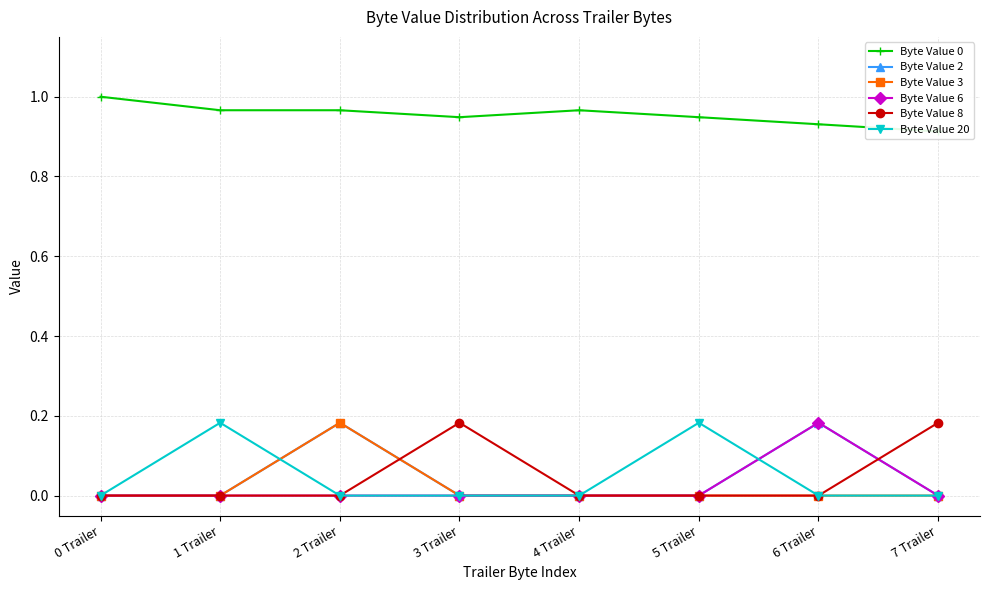

What is the difference between the highest and lowest values at 7 Trailer?

0.9